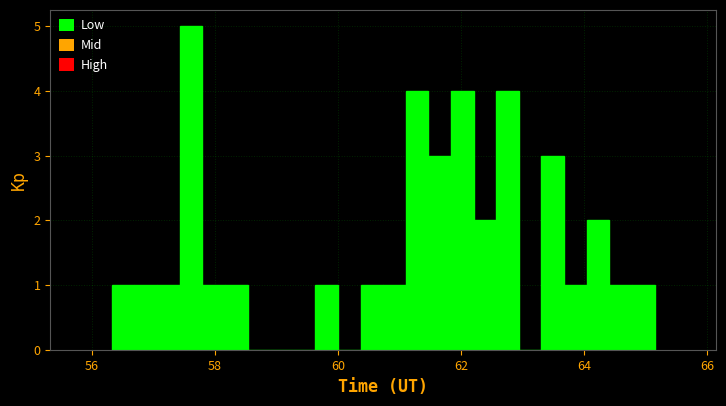

Around what value on the x-axis is the tallest bar? Give the approximate position of its centre, as read against the axis.

57.6